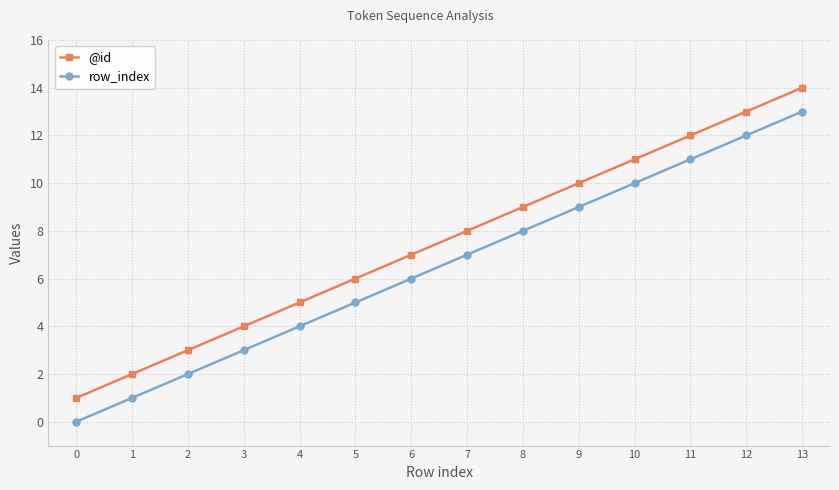

What is the value of the row_index point at the 2nd from the left?

1